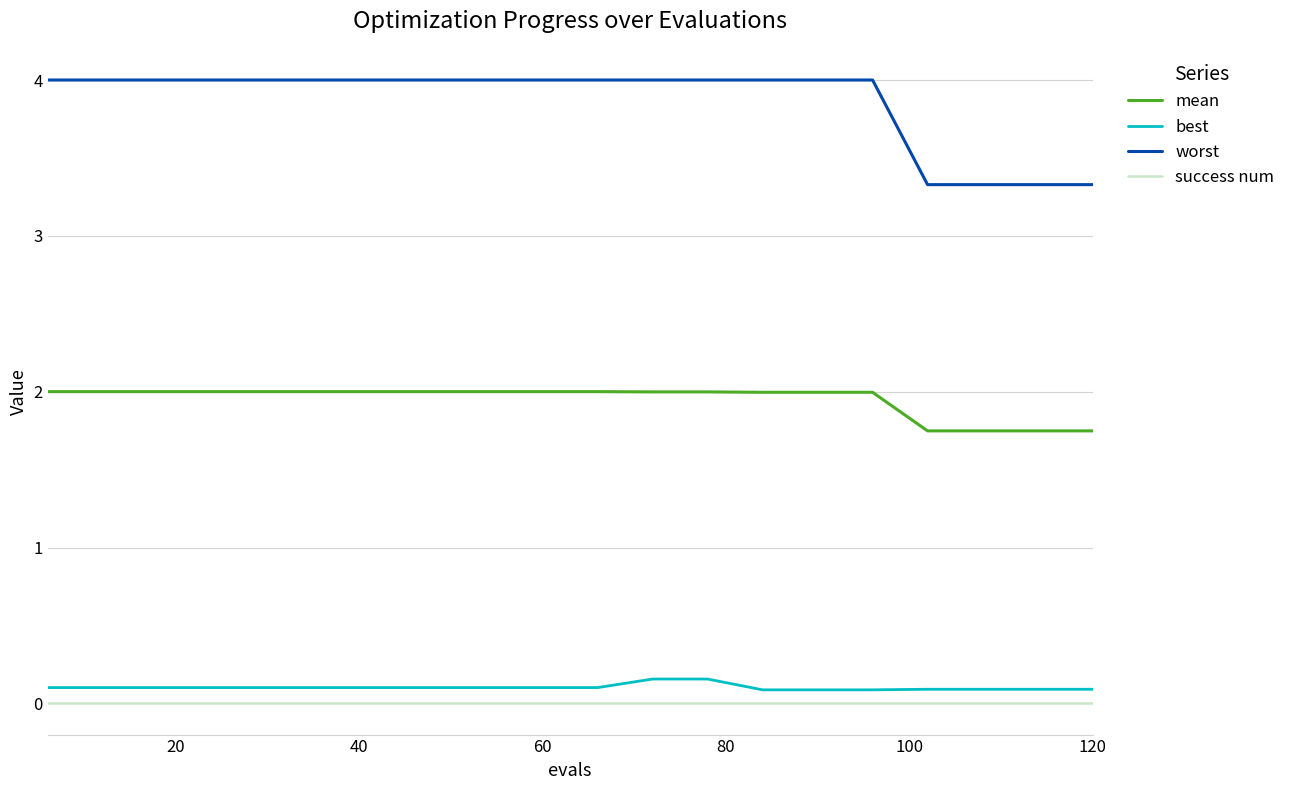

True or false: best and worst intersect in this chart.

False